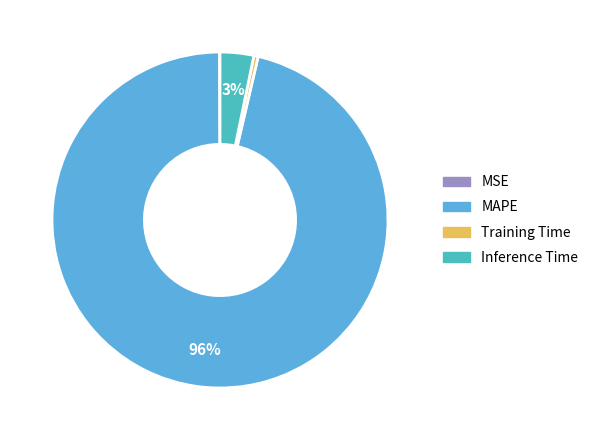

What is the largest slice in the pie chart?

MAPE